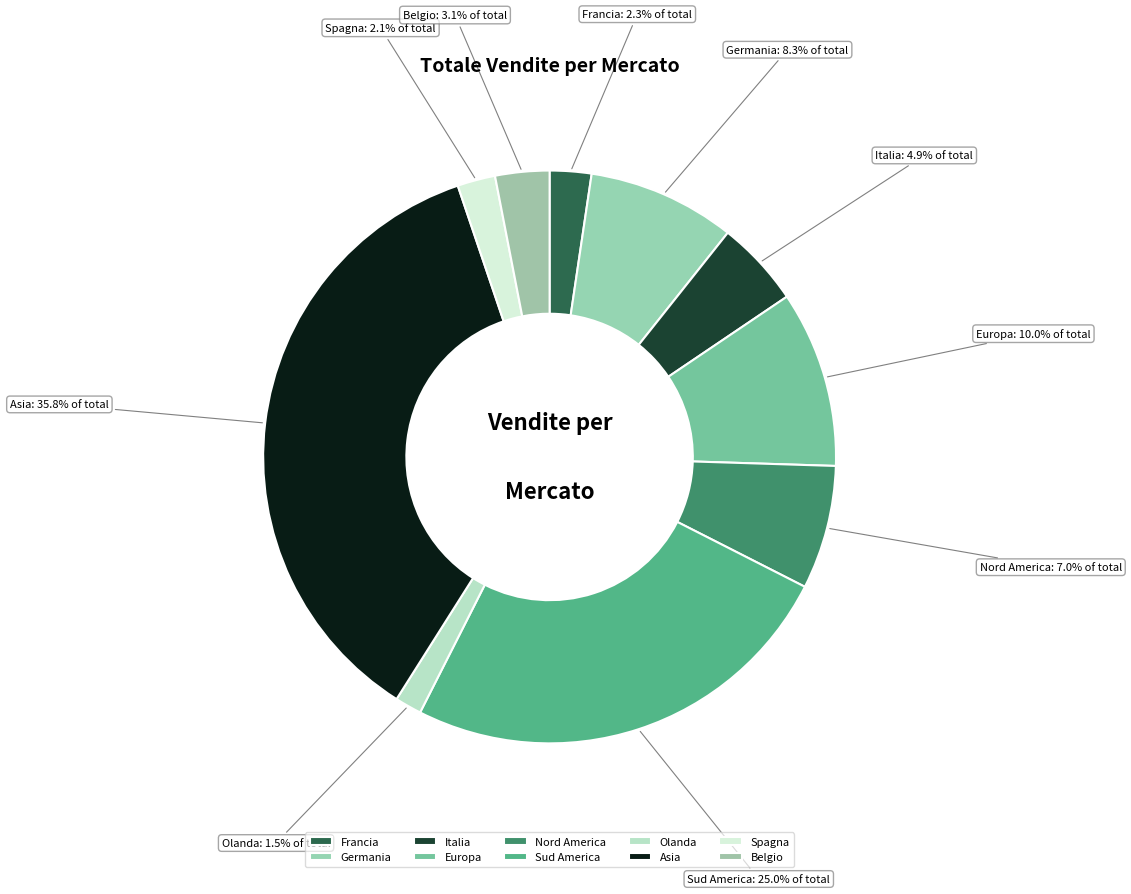

To the nearest percent, what is the difference between the largest and smallest slice percentages?

34%